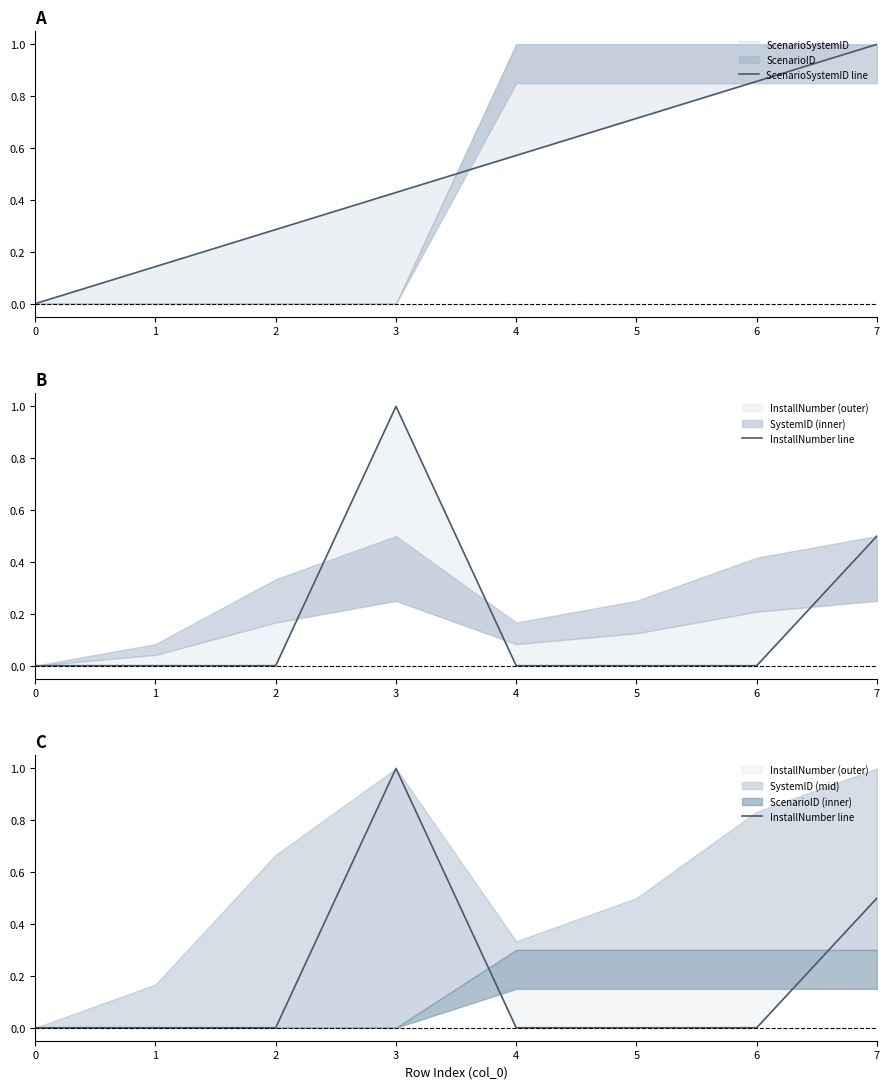

Rank the series by their maximum value, from highest to lowest.

ScenarioSystemID line, InstallNumber line